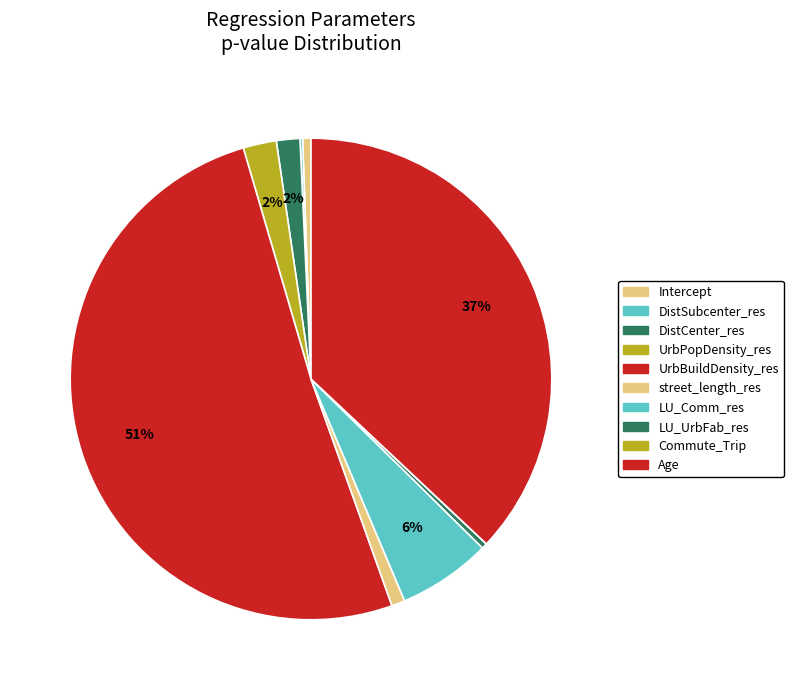

Count the number of slices in the pie.

10